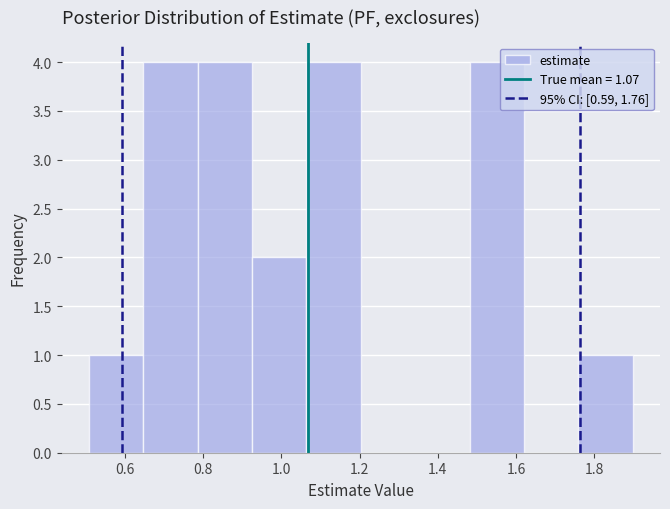

Reading left to right, list every bar in this chart as the range it spans on the x-axis followed by its height. Neither the bar edges nor the heights are printed on the chart, so give them approximately, as read against the axes.

0.50 to 0.64: 1
0.64 to 0.78: 4
0.78 to 0.92: 4
0.92 to 1.06: 2
1.06 to 1.20: 4
1.20 to 1.34: 0
1.34 to 1.48: 0
1.48 to 1.62: 4
1.62 to 1.76: 0
1.76 to 1.90: 1